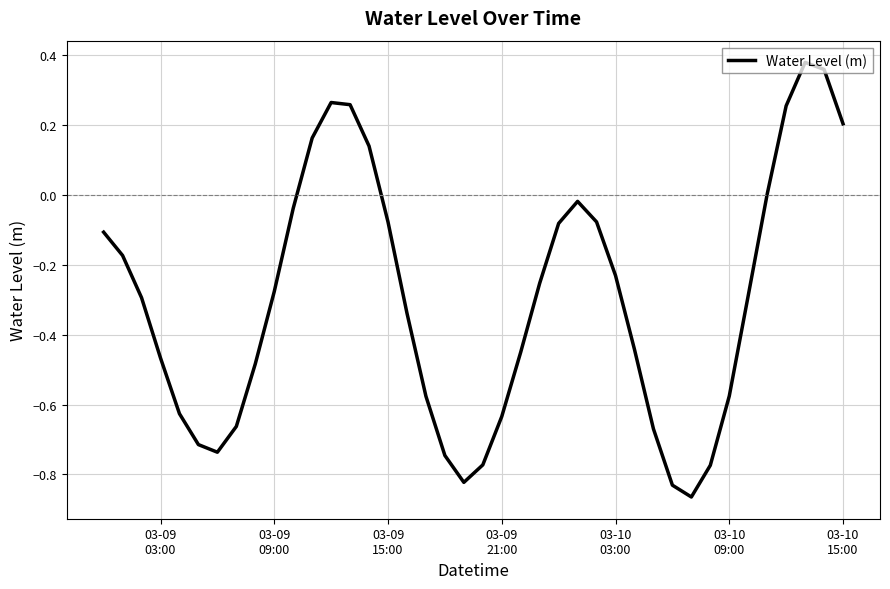

What is the difference between the maximum and minimum values?

1.2